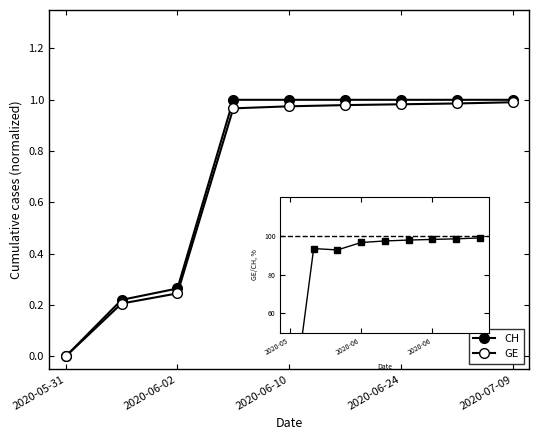

Which has a higher value, 2020-07-09 or 2020-05-31?

2020-07-09